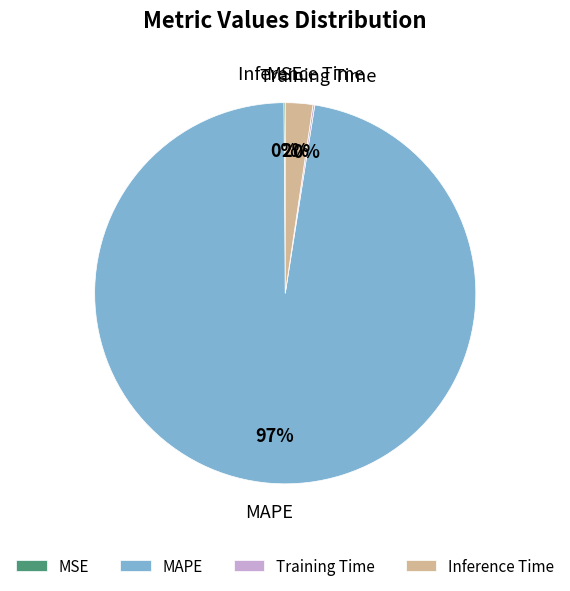

Is it true that MAPE is 90% of the pie?

False